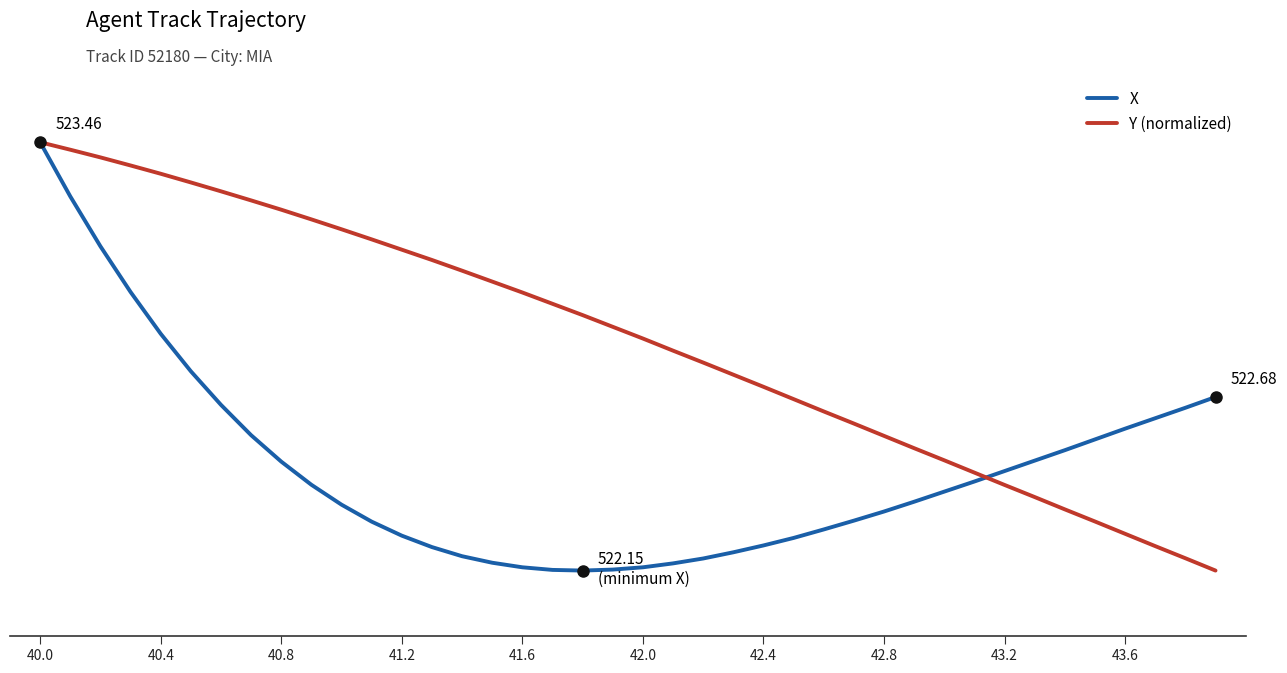

In X, how many points are lower than both neighbors (excluding endpoints)?

1